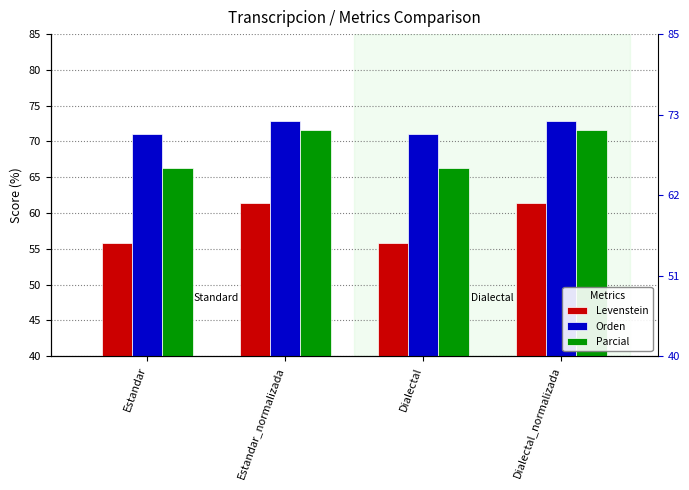

Rank the series by their maximum value, from lowest to highest.

Levenstein, Parcial, Orden